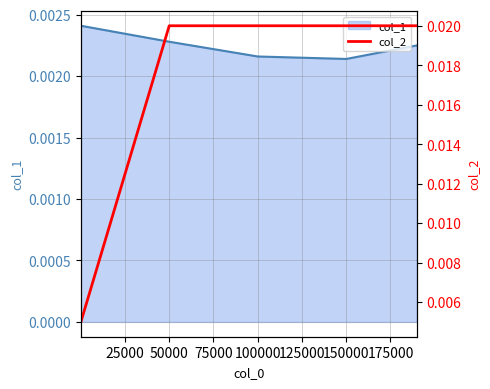

The chart shows a value of 0.0 at 50000. True or false?

True